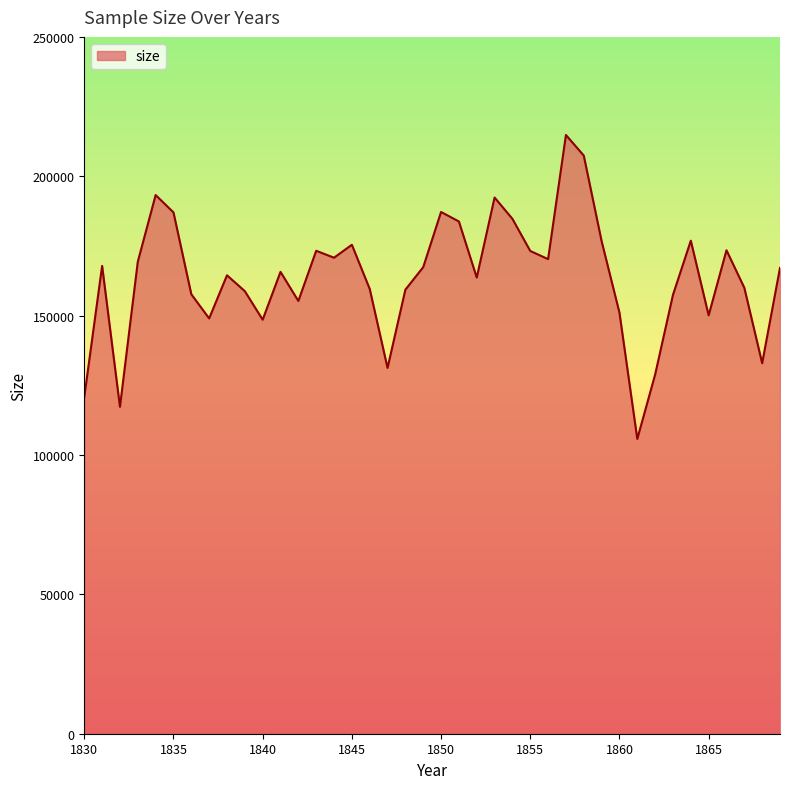

Is it true that the value at 1863 is 157448?

True